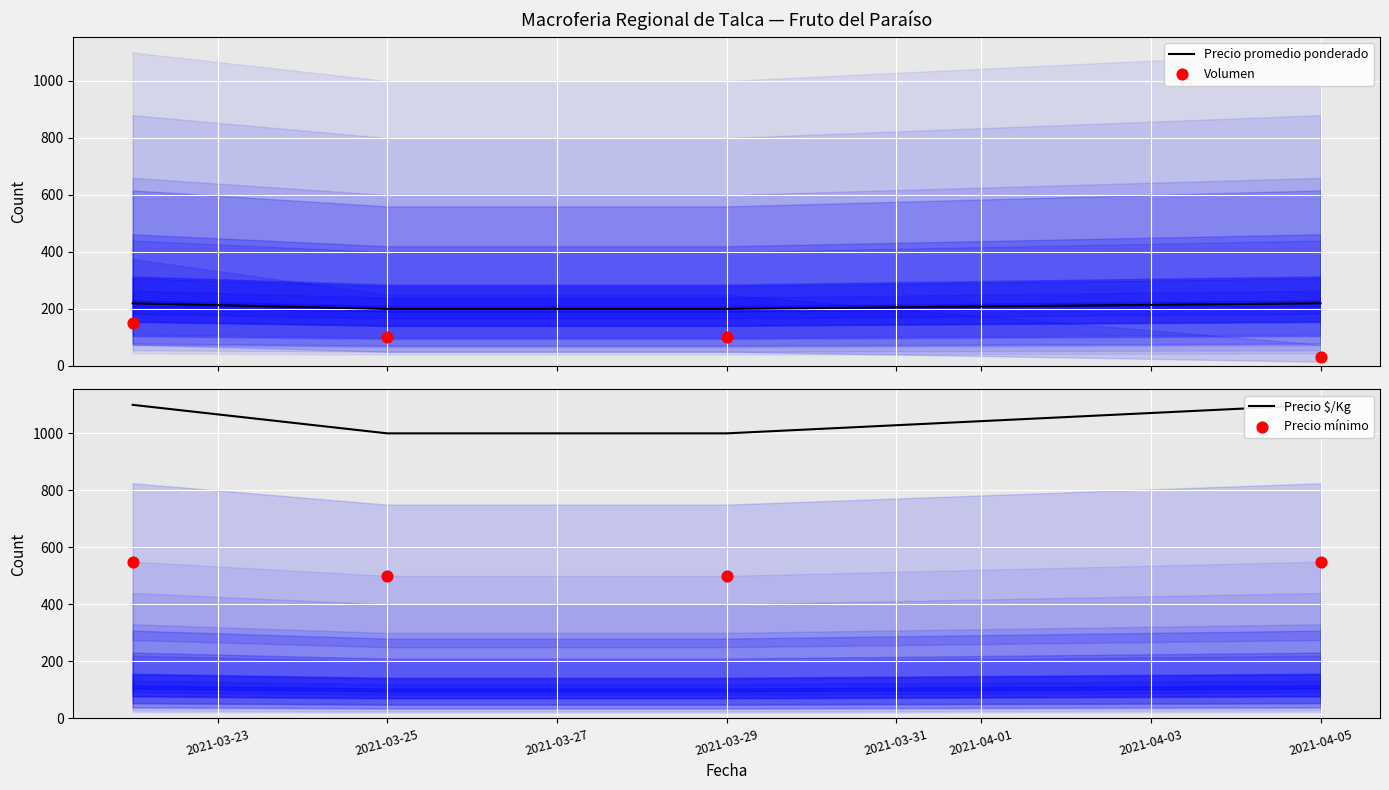

At how many categories does at least one series exceed 715?

4